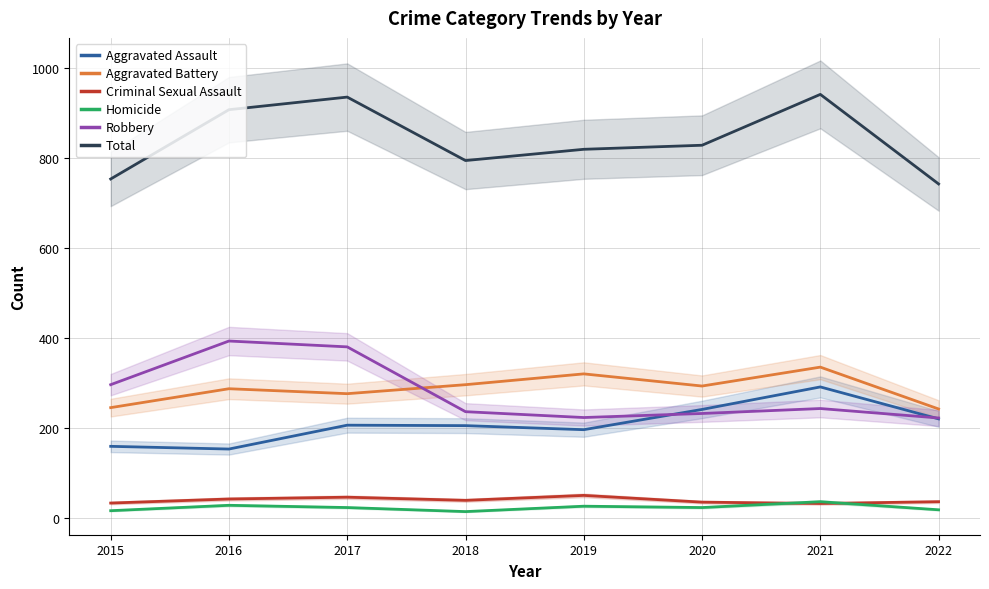

True or false: Aggravated Battery and Criminal Sexual Assault intersect in this chart.

False